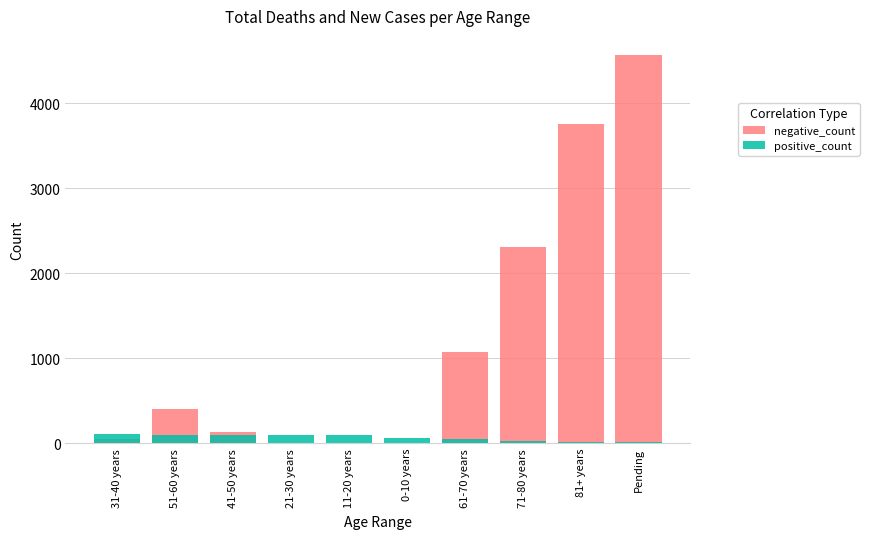

What is the value of the positive_count bar at the 1st from the left?

103